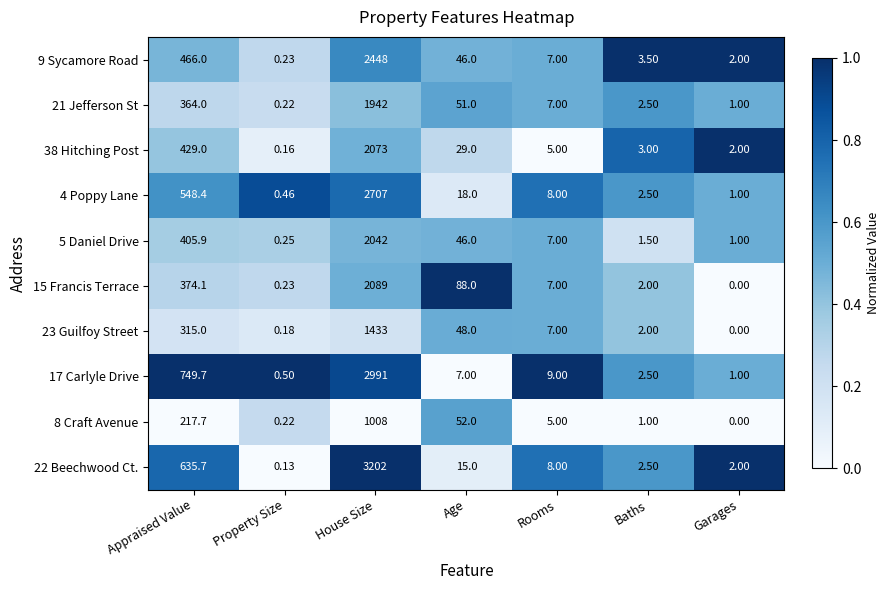

Which series has the largest range (max minus min)?

22 Beechwood Ct.